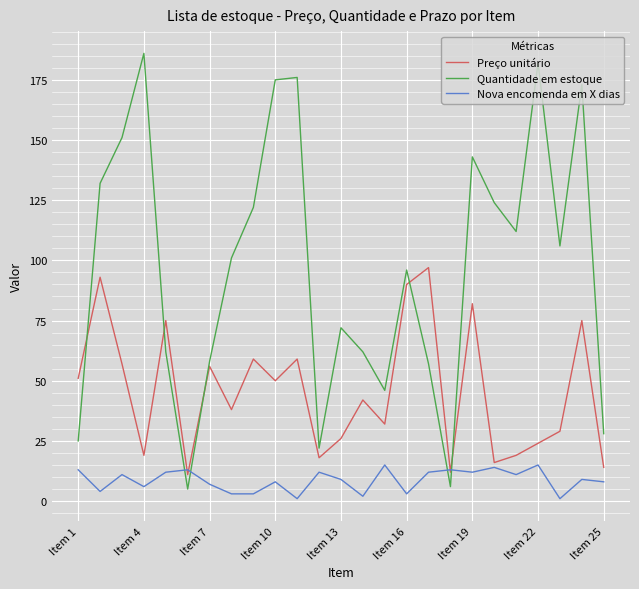

What is the maximum value for Nova encomenda em X dias?

15